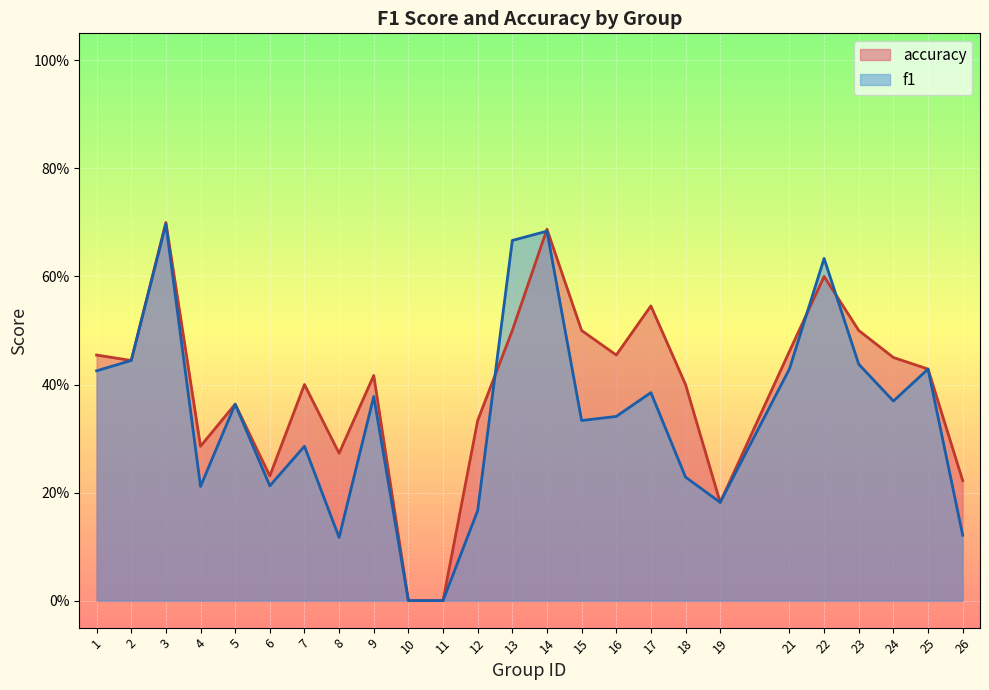

What is the difference between the highest and lowest values at 26?

0.1